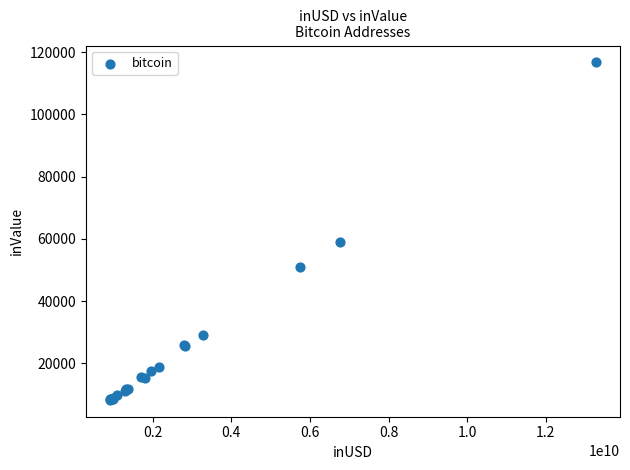

What Y value in the scatter plot is closest to 62518?

59074.2